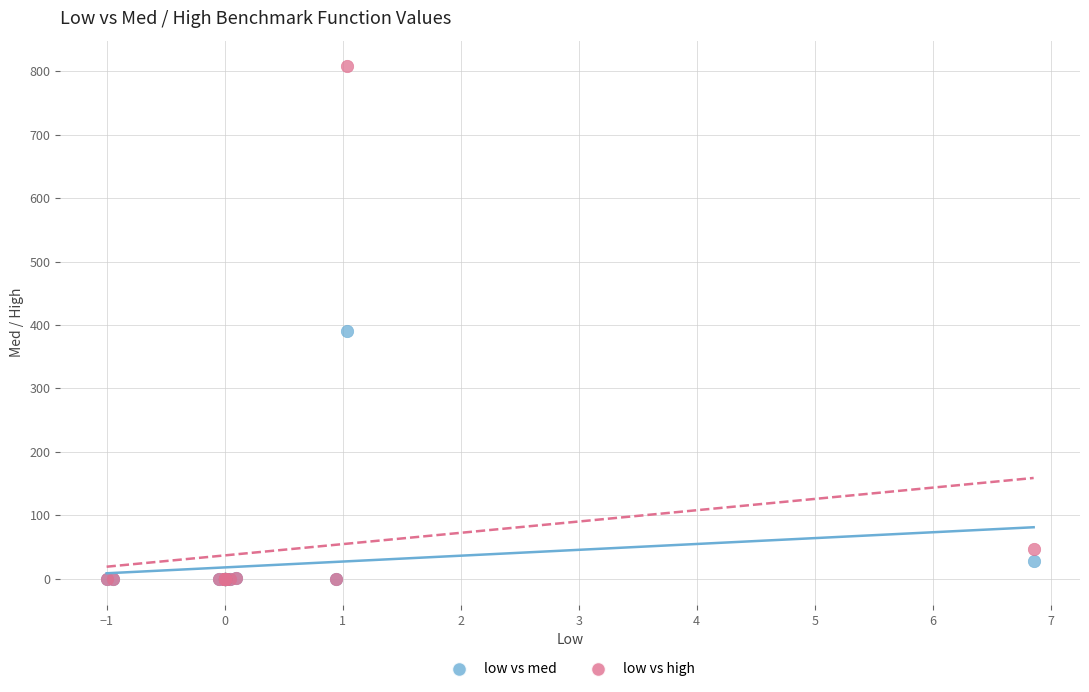

Which series contains the highest Y value?

low vs high